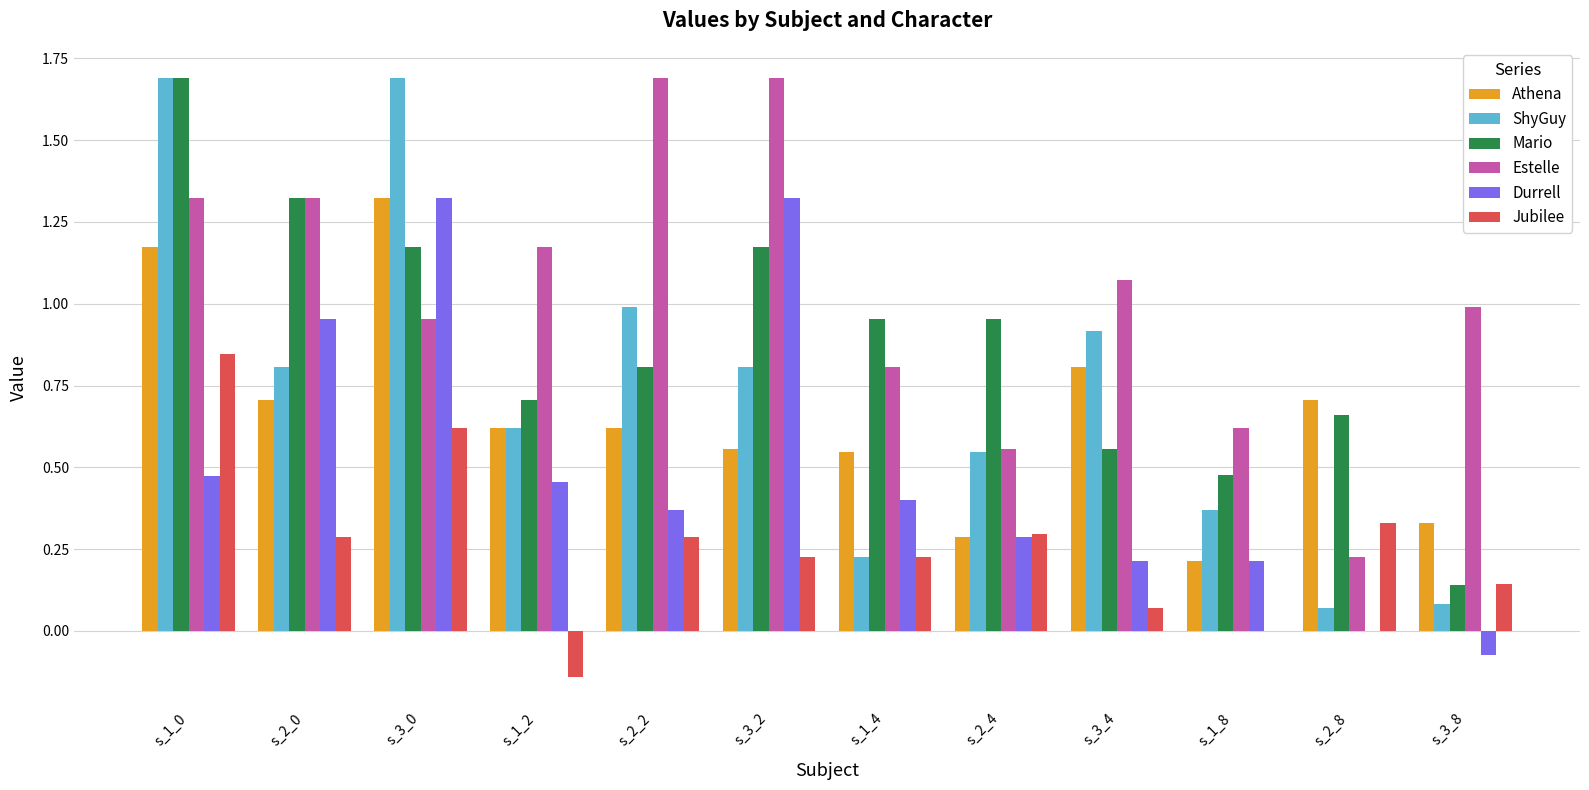

What is the sum of all Athena values?

7.9